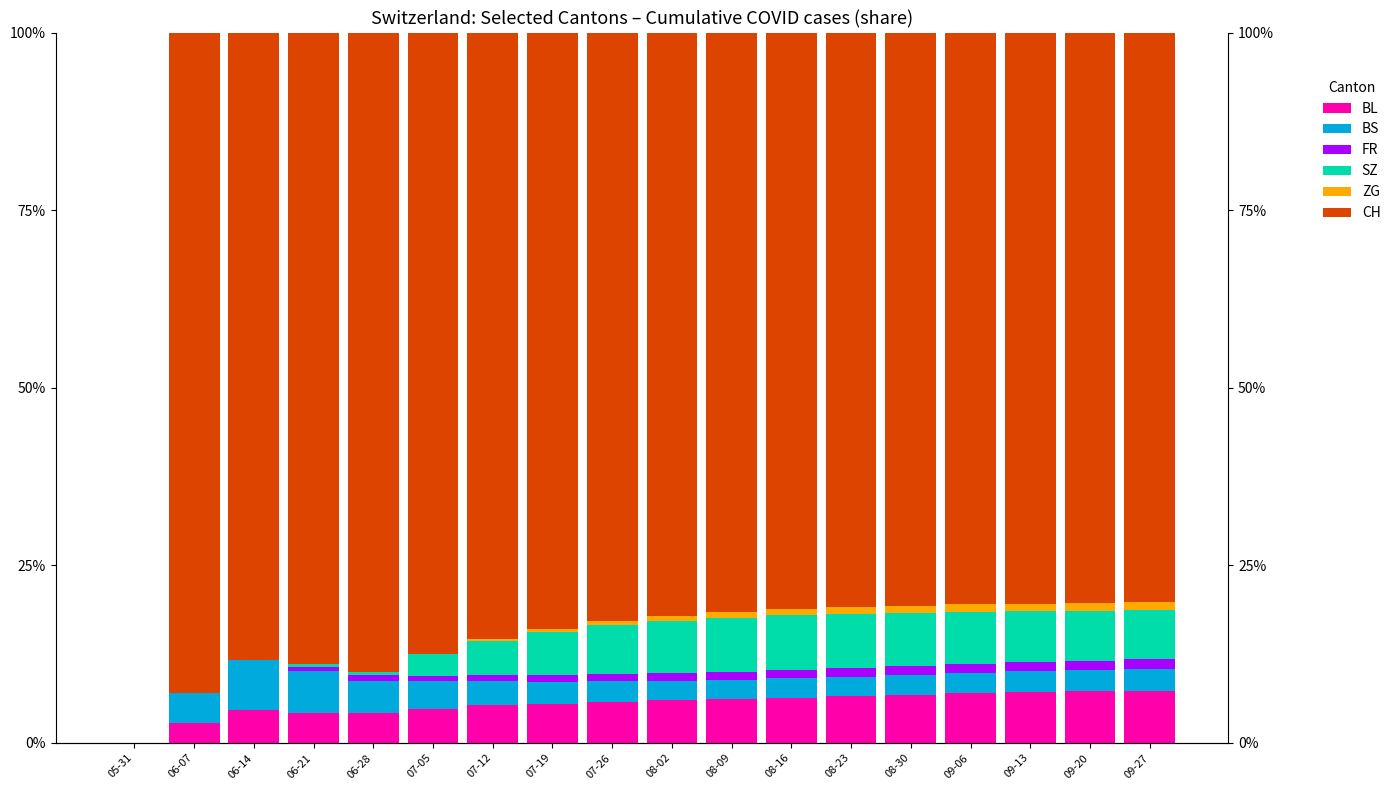

Reading left to right, what are all the values shown in this chart?

BL: 0.0	2.8	4.7	4.3	4.2	4.7	5.4	5.5	5.8	6.0	6.1	6.4	6.6	6.8	7.0	7.2	7.3	7.4
BS: 0.0	4.2	7.0	5.9	4.6	4.0	3.4	3.1	2.9	2.7	2.7	2.8	2.8	2.8	2.8	2.9	3.0	3.0
FR: 0.0	0.0	0.0	0.5	0.8	0.7	0.8	1.0	1.0	1.1	1.1	1.2	1.2	1.2	1.2	1.3	1.3	1.4
SZ: 0.0	0.0	0.0	0.5	0.4	3.0	4.8	6.0	6.8	7.3	7.6	7.7	7.6	7.5	7.4	7.2	7.1	6.9
ZG: 0.0	0.0	0.0	0.0	0.0	0.0	0.3	0.5	0.6	0.7	0.8	0.9	0.9	1.0	1.0	1.1	1.1	1.2
CH: 0.0	93.0	88.4	88.8	90.0	87.5	85.4	83.9	82.8	82.1	81.6	81.2	80.9	80.7	80.5	80.4	80.3	80.1